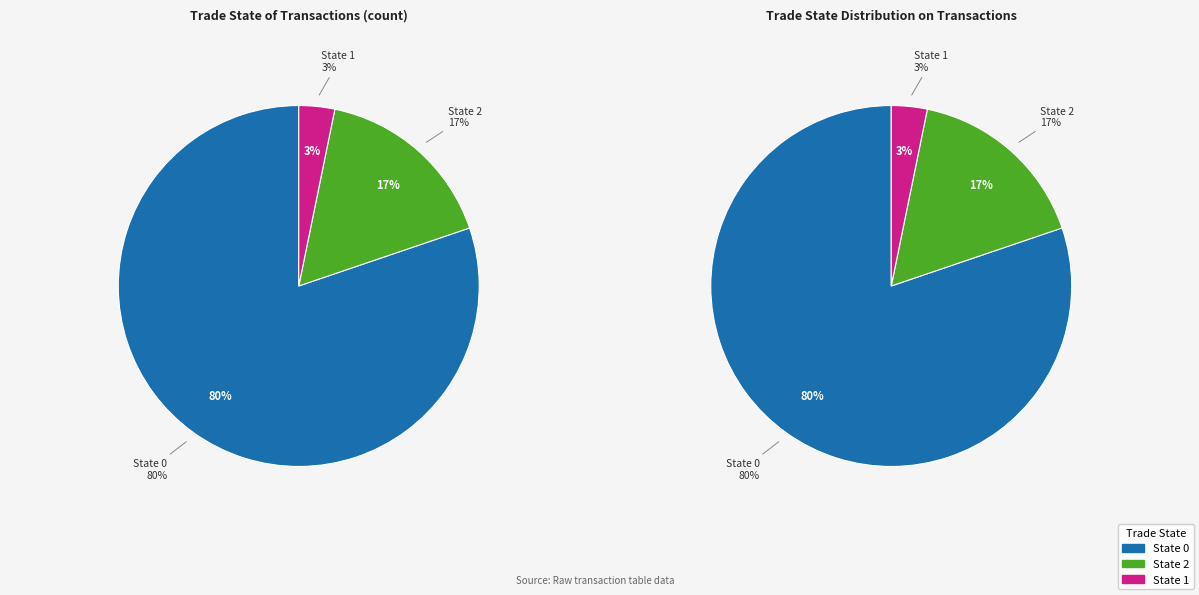

To the nearest percent, what is the difference between the 0 and 1 slice percentages?

77%